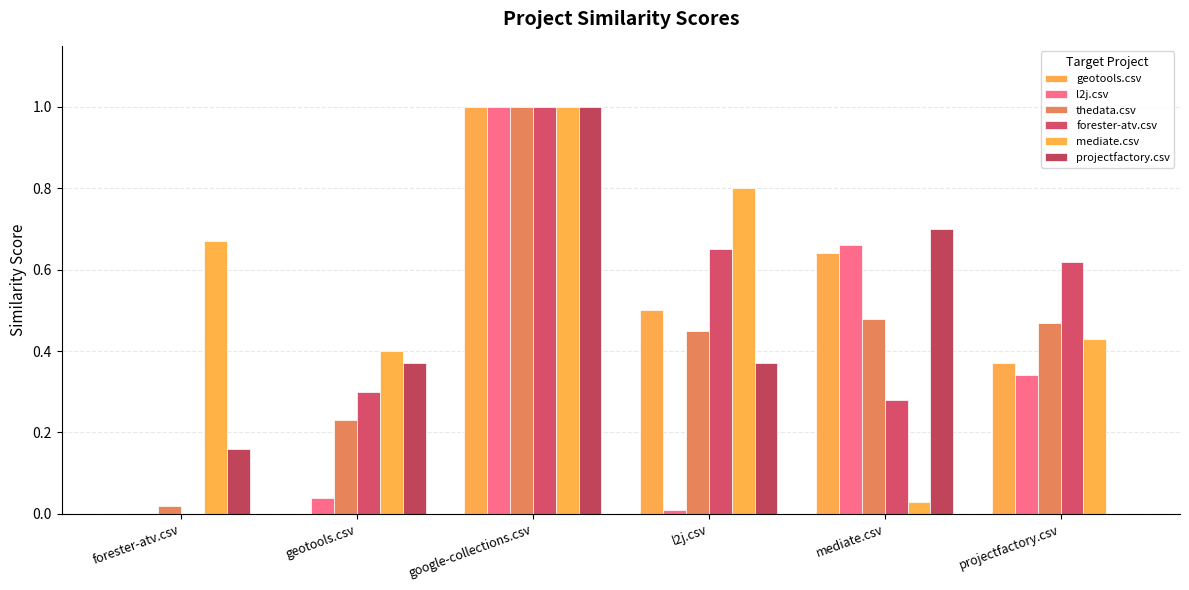

How many data points does each series have?

6